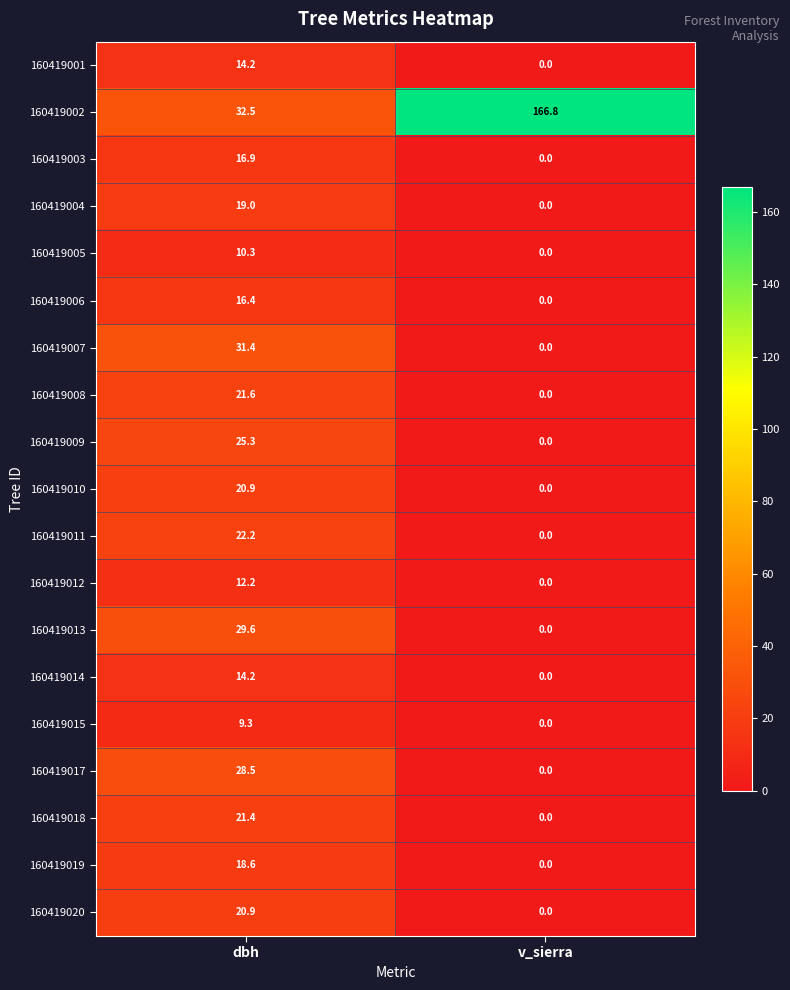

Which series has the widest spread of values?

160419002